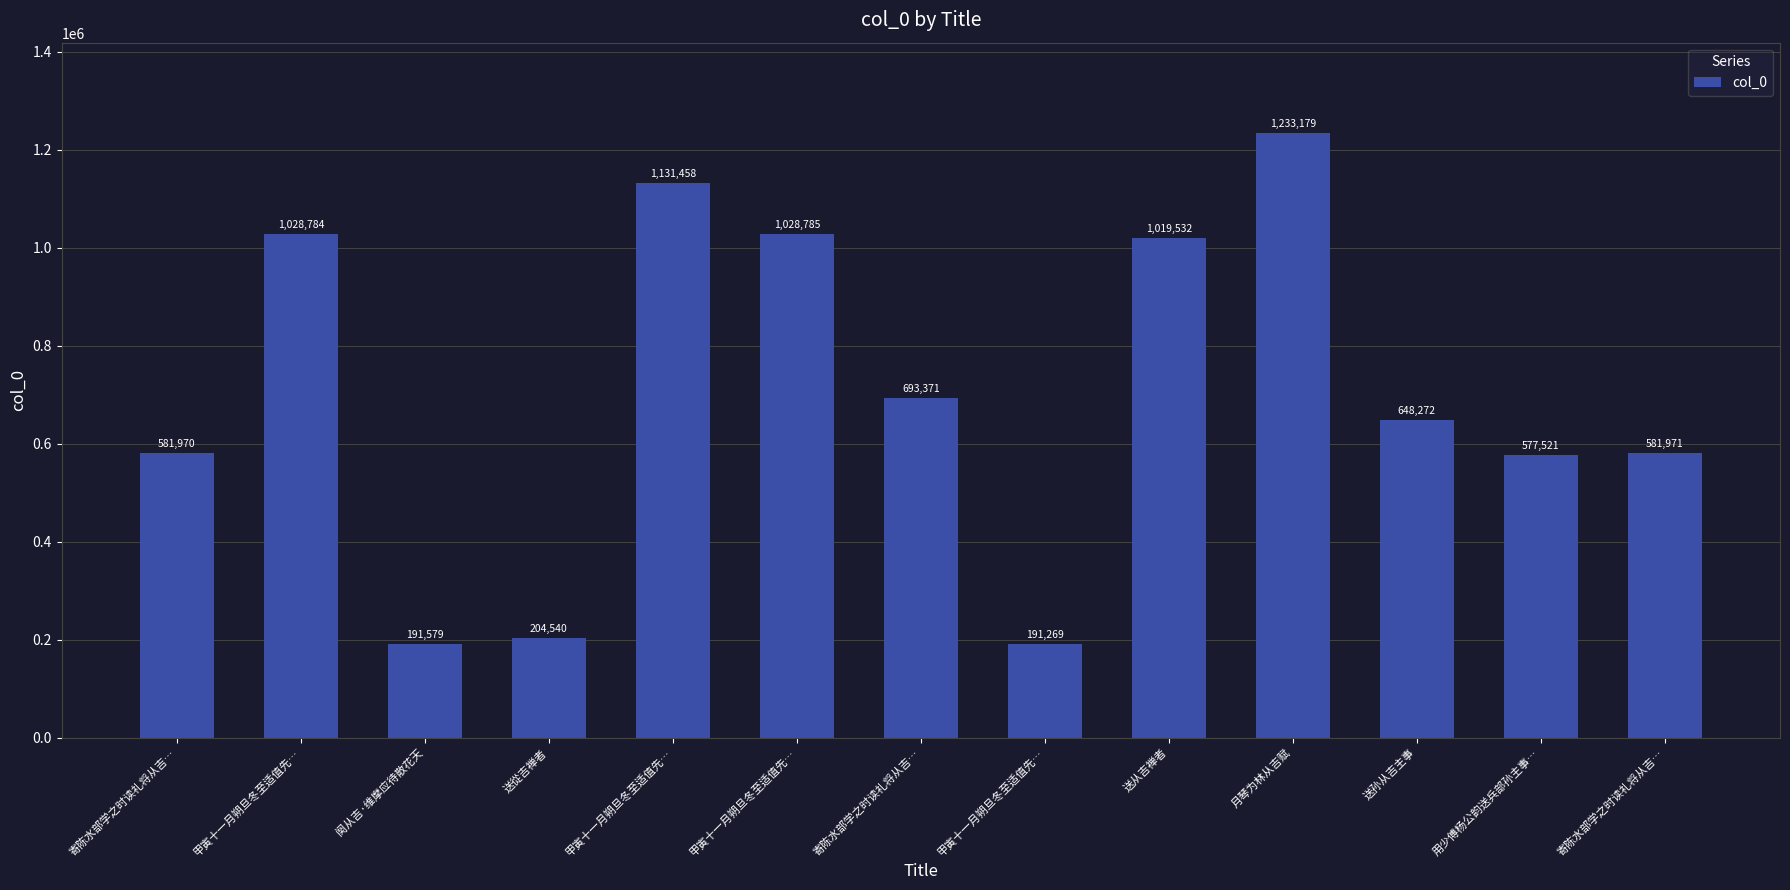

What is the label of the 10th bar from the left?

月琴为林从吉赋